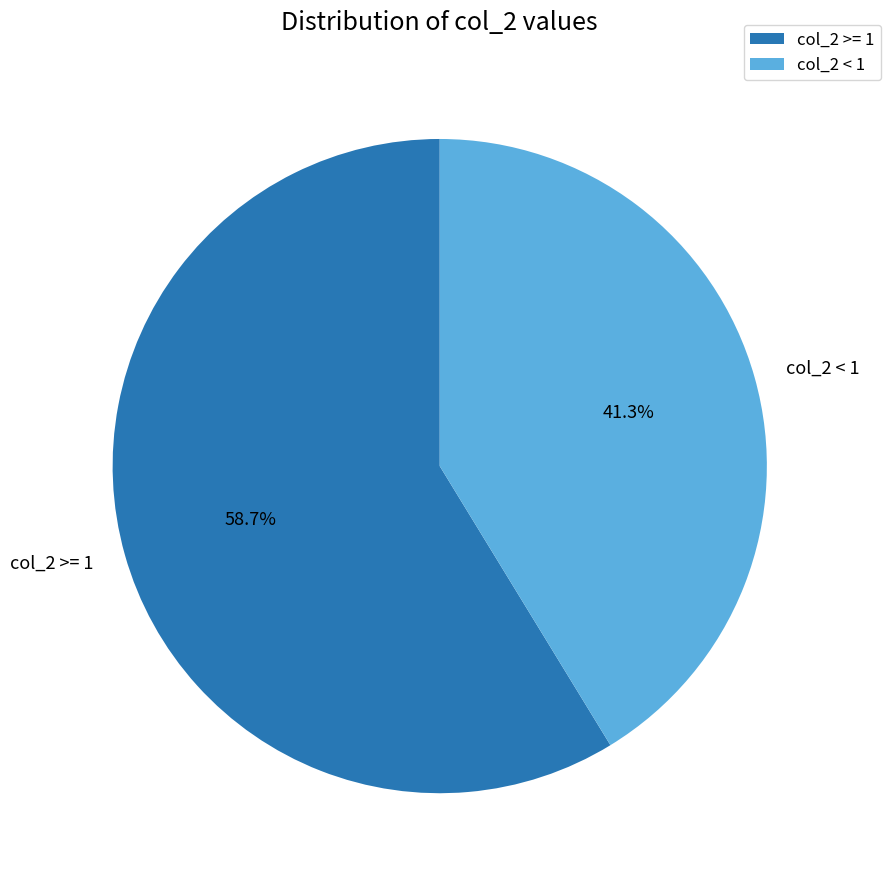

Approximately how many times larger is the value at col_2 >= 1 compared to col_2 < 1?

1.4